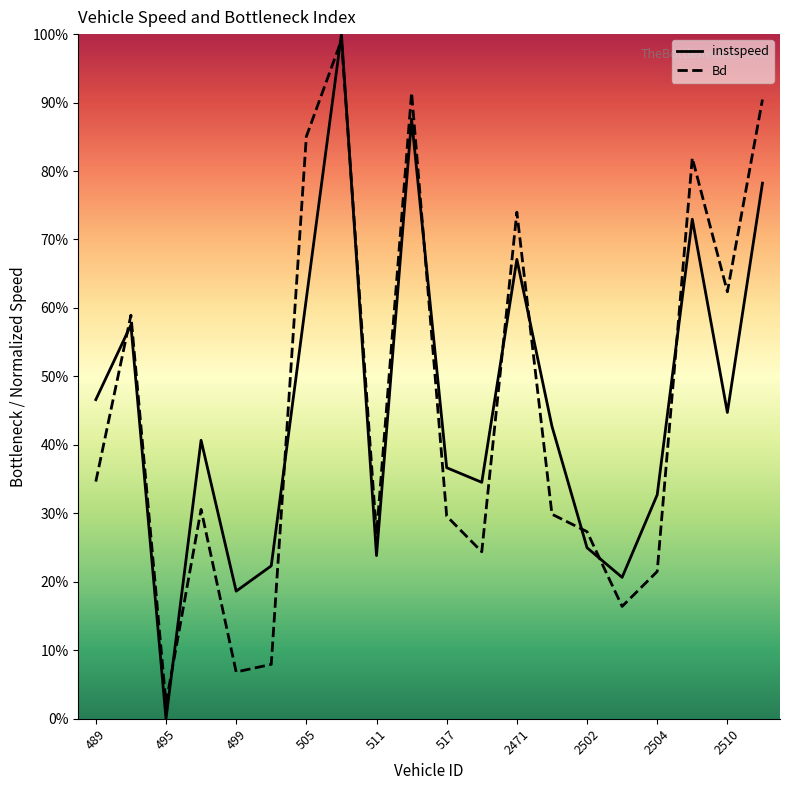

What is the label of the 12th point from the left?

662.0